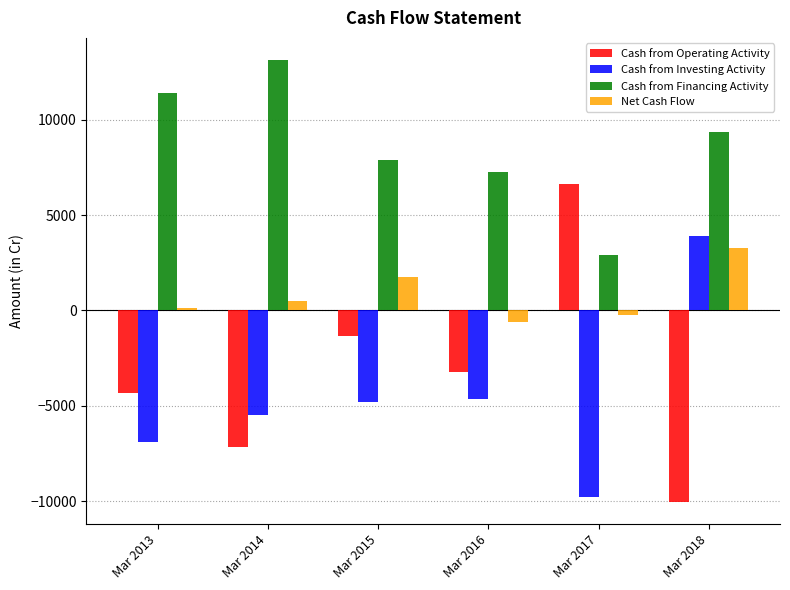

How many data points in Cash from Financing Activity are less than 9370?

3